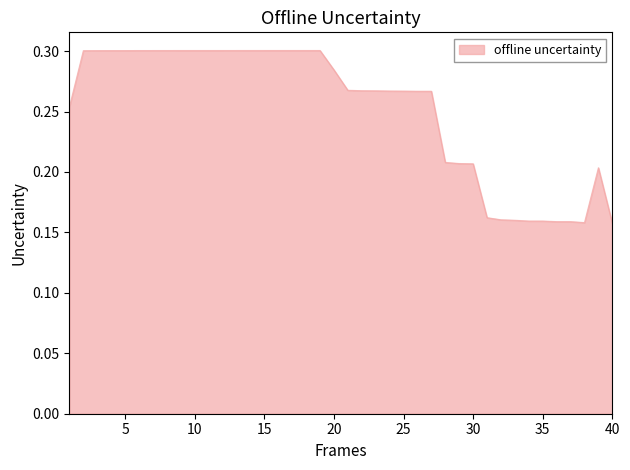

List the labels in order of value, largest first.

17, 16, 18, 19, 15, 14, 13, 12, 9, 10, 11, 8, 6, 7, 5, 4, 3, 2, 20, 21, 22, 23, 24, 25, 26, 27, 1, 28, 29, 30, 39, 31, 32, 33, 34, 35, 36, 37, 38, 40